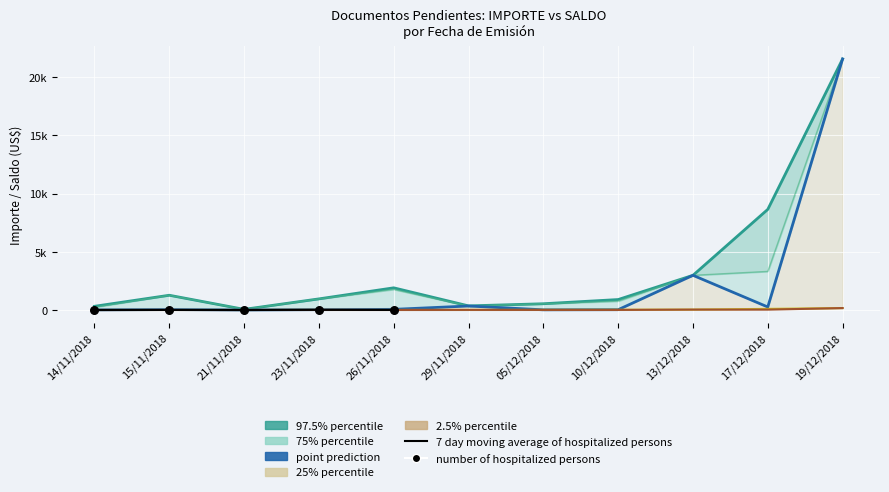

What is the total value across all series at 10/12/2018?

1718.2